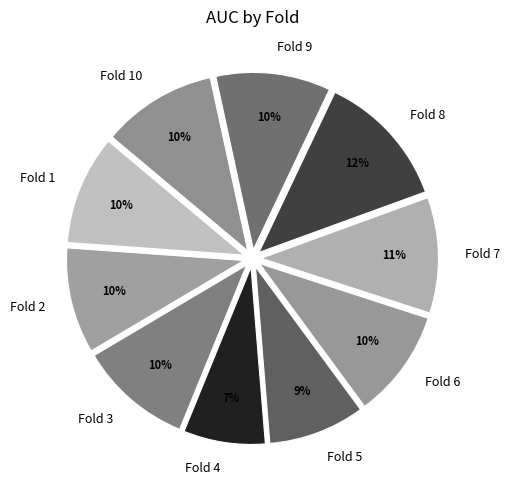

Combined, do Fold 1 and Fold 5 account for over 50%?

No